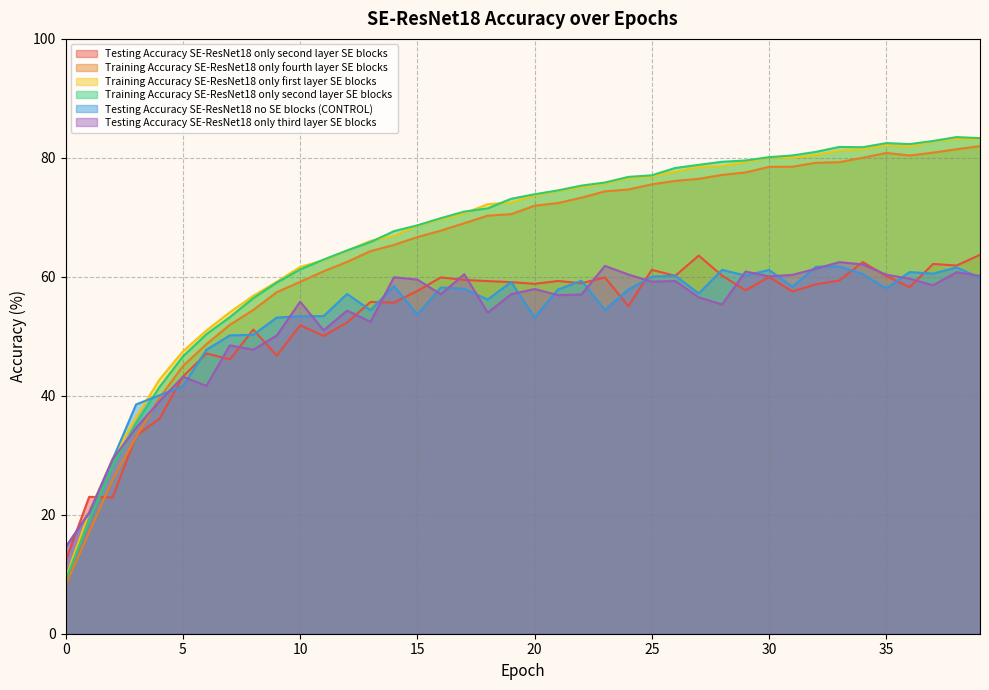

What is the spread (max minus min) of values at 2?

6.5